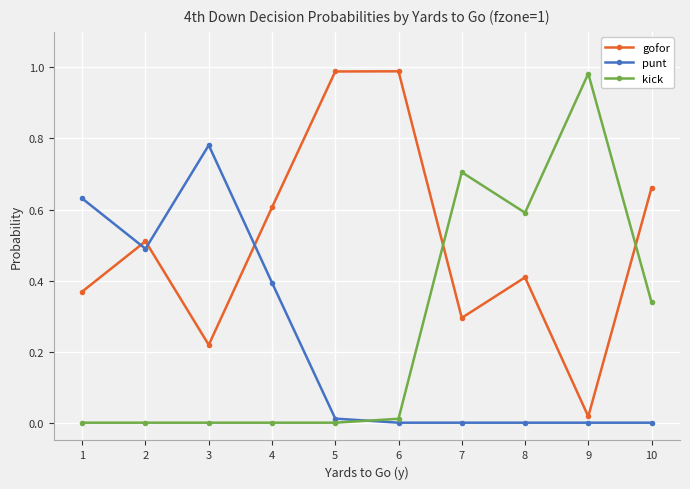

At which category does punt reach its first local valley?

2